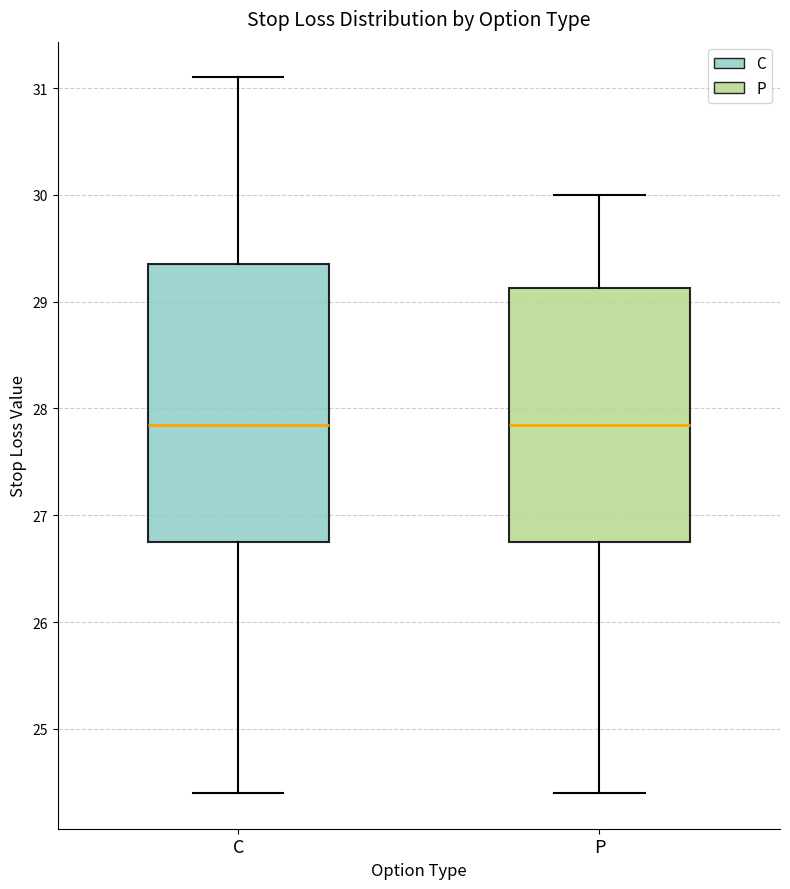

Reading left to right, read every box against the y-axis: the position of its median line, the range the box covers, and the ends of its whiskers. The values are not printed on the chart, so give them approximately, as read against the axis.

C: median 27.9, box 26.8 to 29.4, whiskers 24.4 to 31.1
P: median 27.9, box 26.8 to 29.1, whiskers 24.4 to 30.0